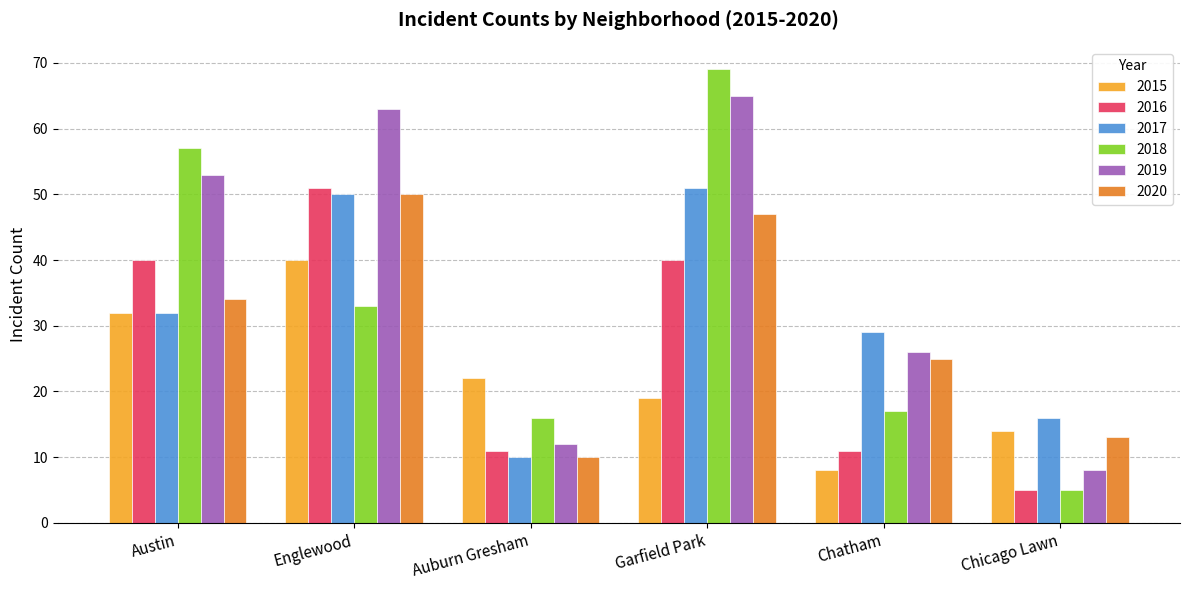

Reading left to right, extract all data points from this chart.

2015: 32	40	22	19	8	14
2016: 40	51	11	40	11	5
2017: 32	50	10	51	29	16
2018: 57	33	16	69	17	5
2019: 53	63	12	65	26	8
2020: 34	50	10	47	25	13